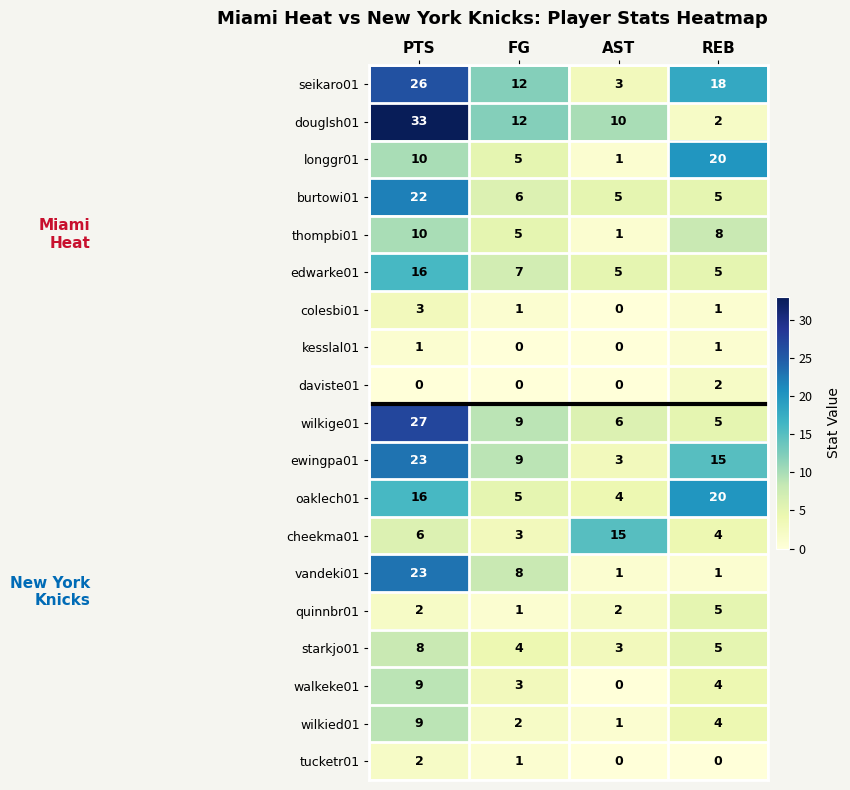

The value of vandeki01 at PTS is 23. True or false?

True